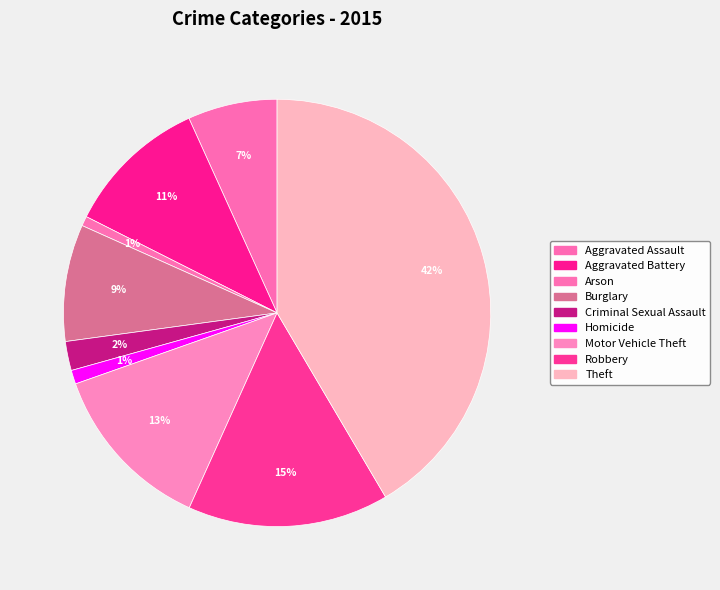

How many slices are in this pie chart?

9